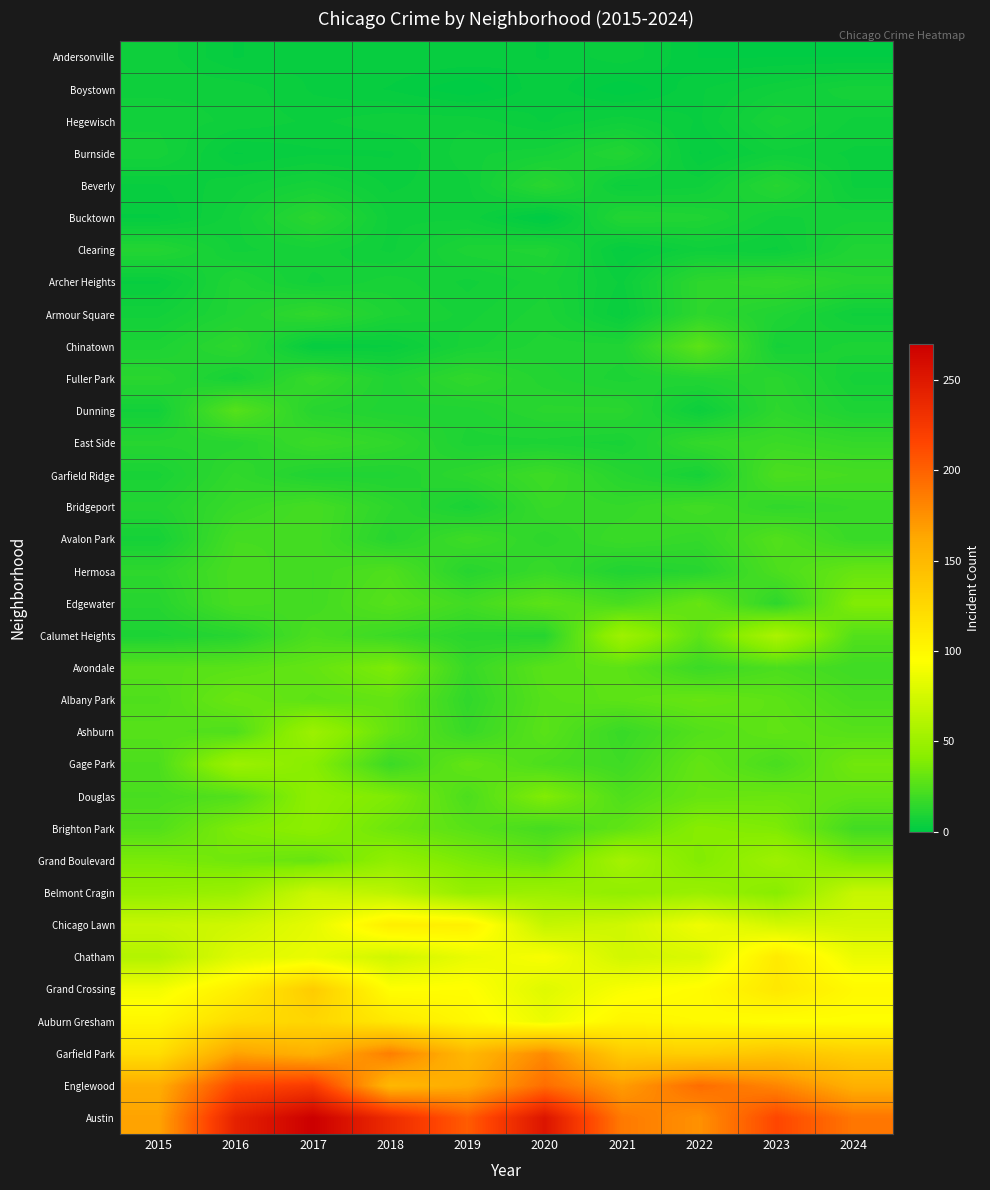

At which category is the sum across all series the highest?

2017